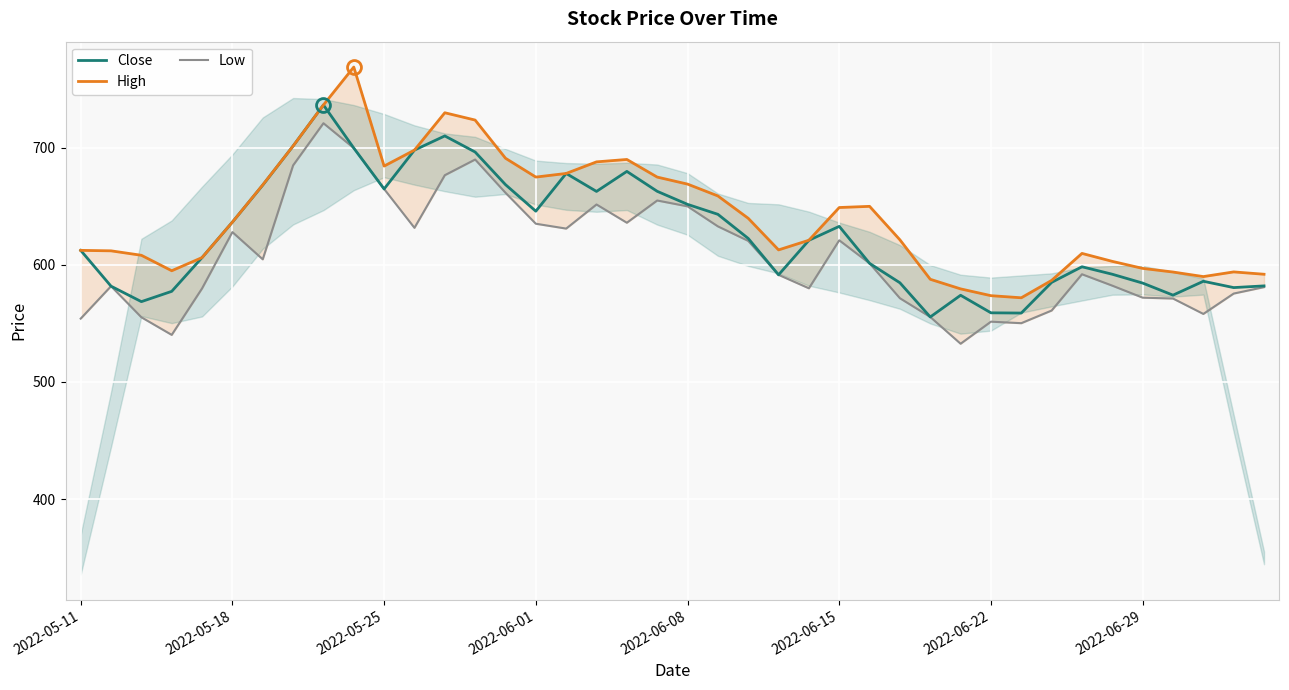

True or false: Close has a value of 612.4 at 2022-05-11.

True